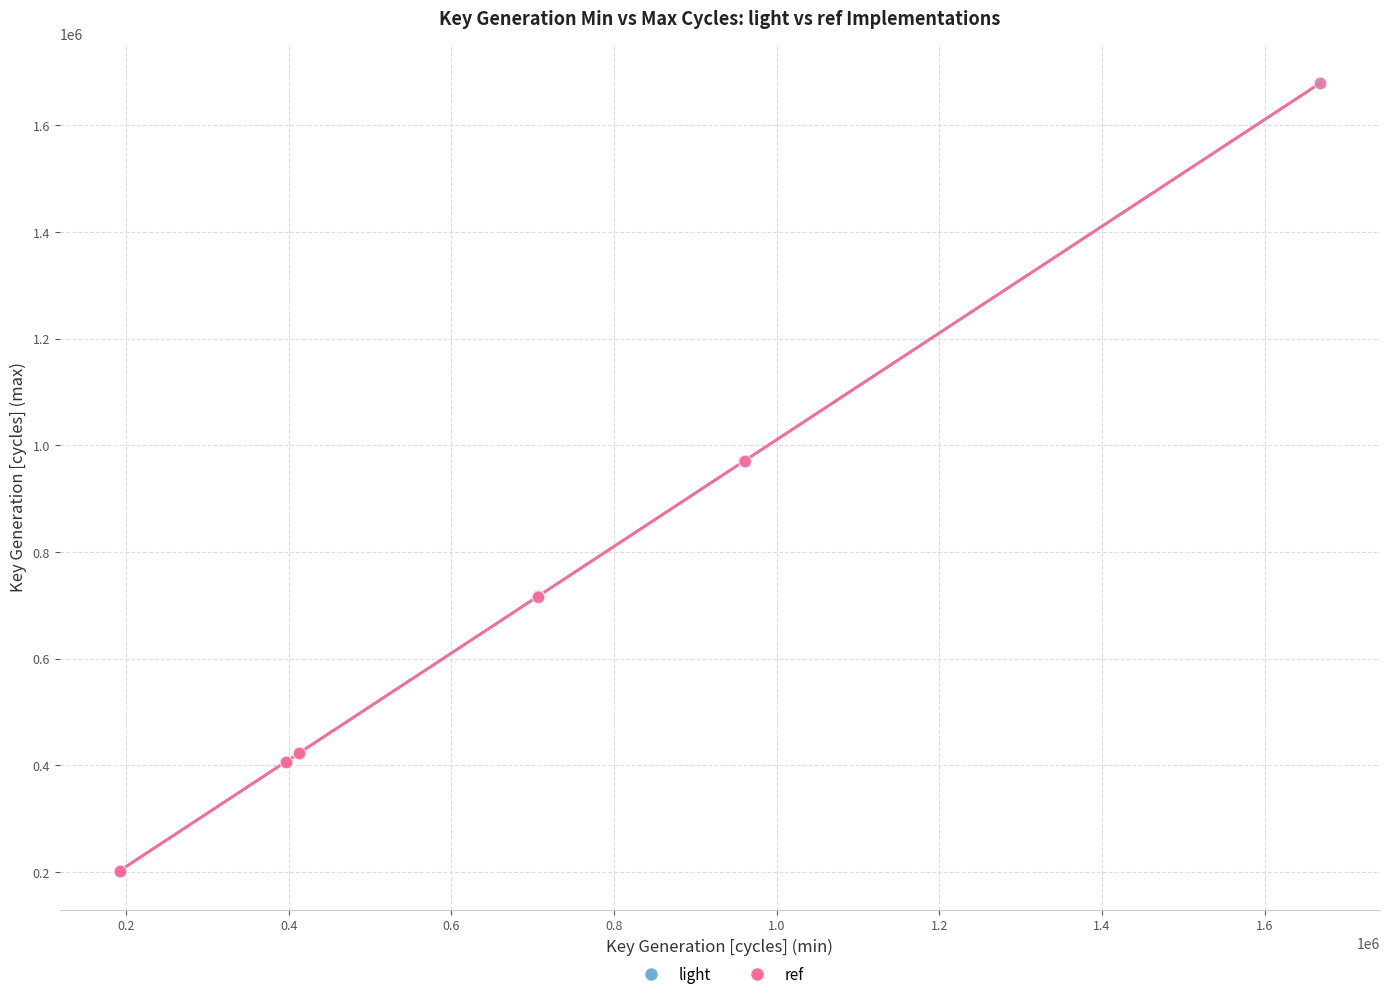

What are all the series names shown in the legend?

light, ref